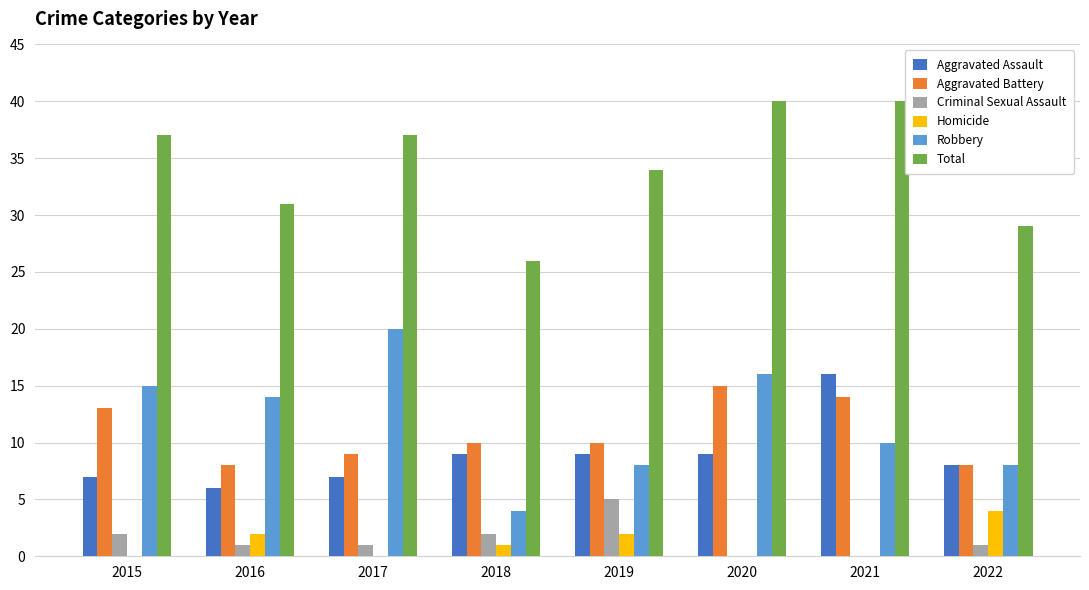

Is the value of Aggravated Assault at 2018 greater than the value of Total at 2017?

No